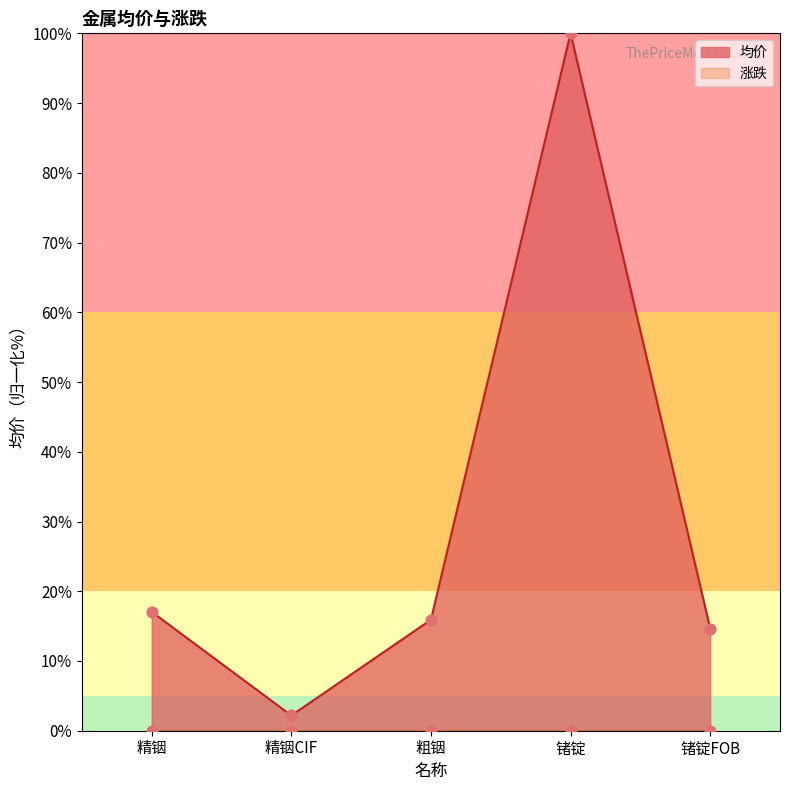

Approximately how many times larger is the value at 精铟 compared to 粗铟?

1.1